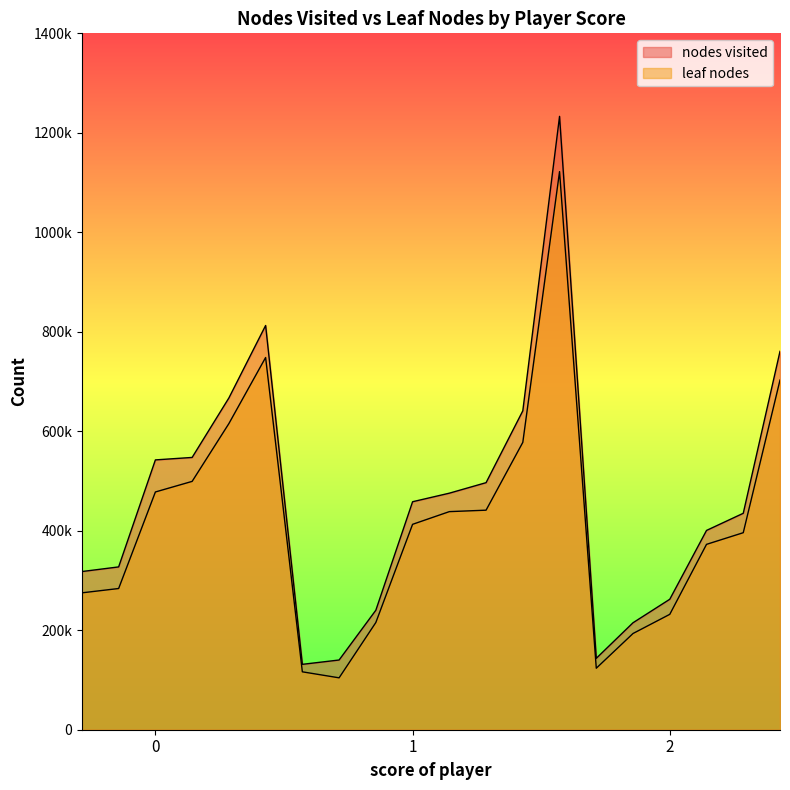

How many data points in leaf nodes are less than 412929?

10